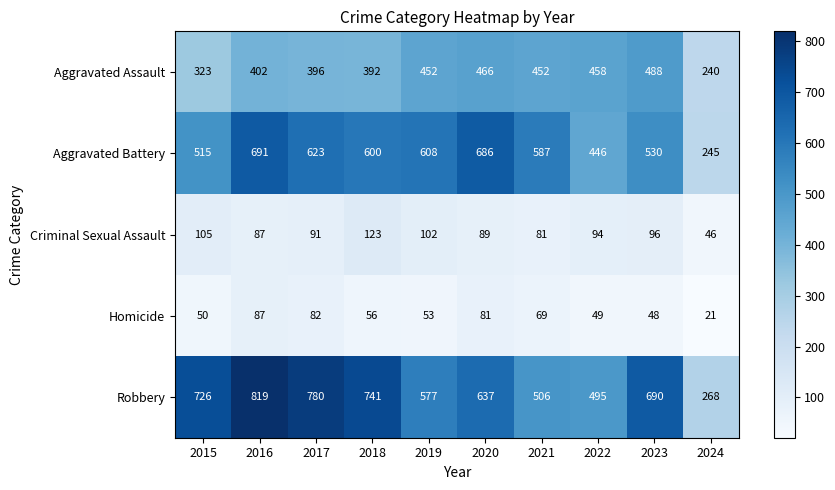

What is the difference between the maximum and minimum values in the Aggravated Assault series?

248